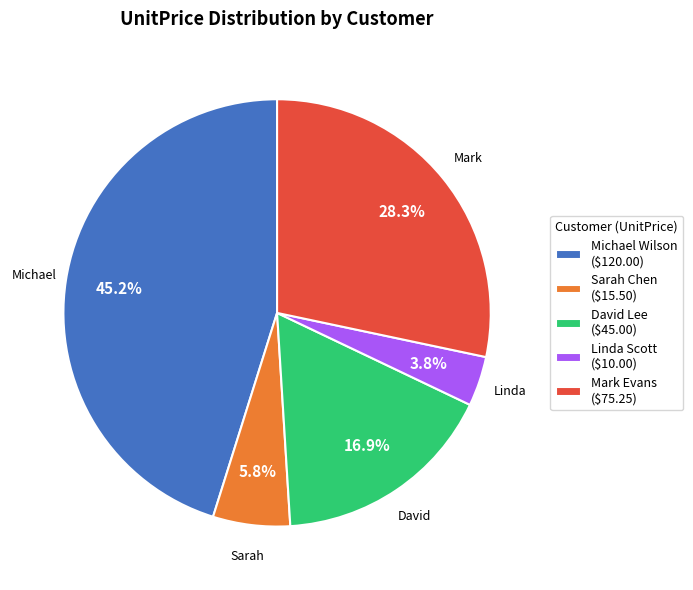

To the nearest percent, what is the average slice percentage?

20%